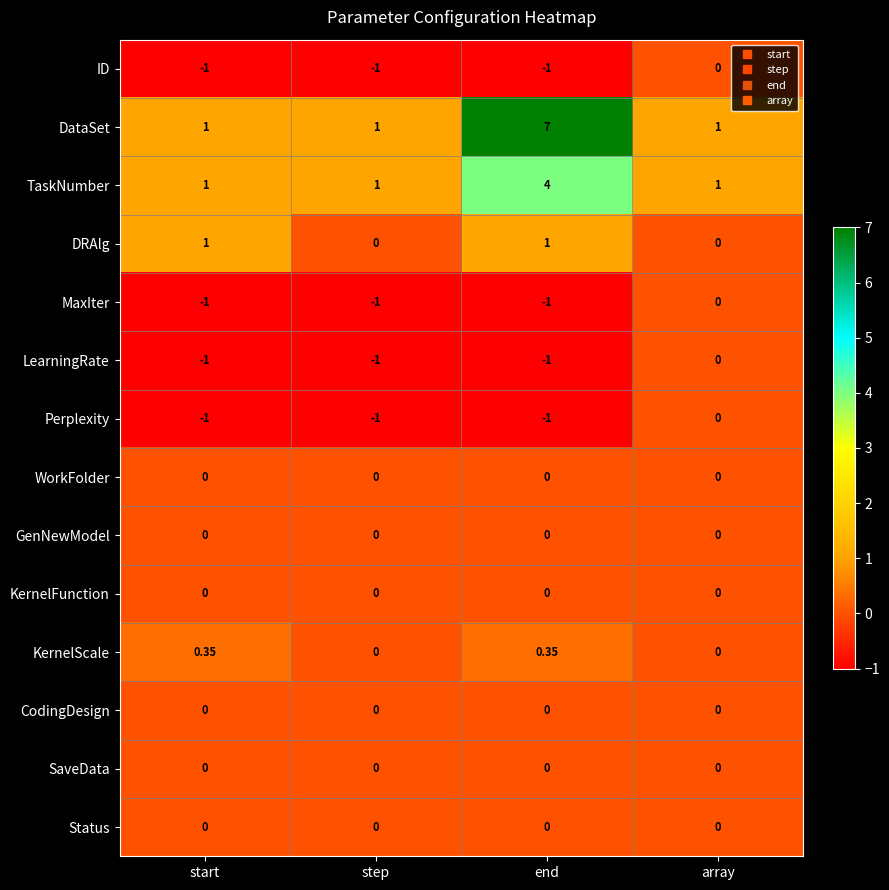

At which category is the sum across all series the highest?

end